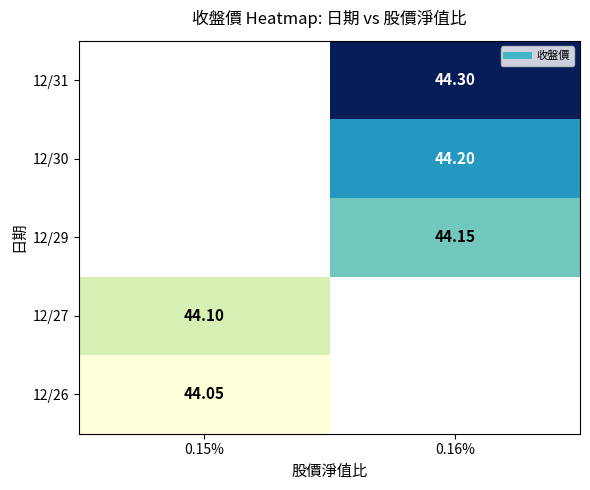

How many distinct data groups are displayed?

5